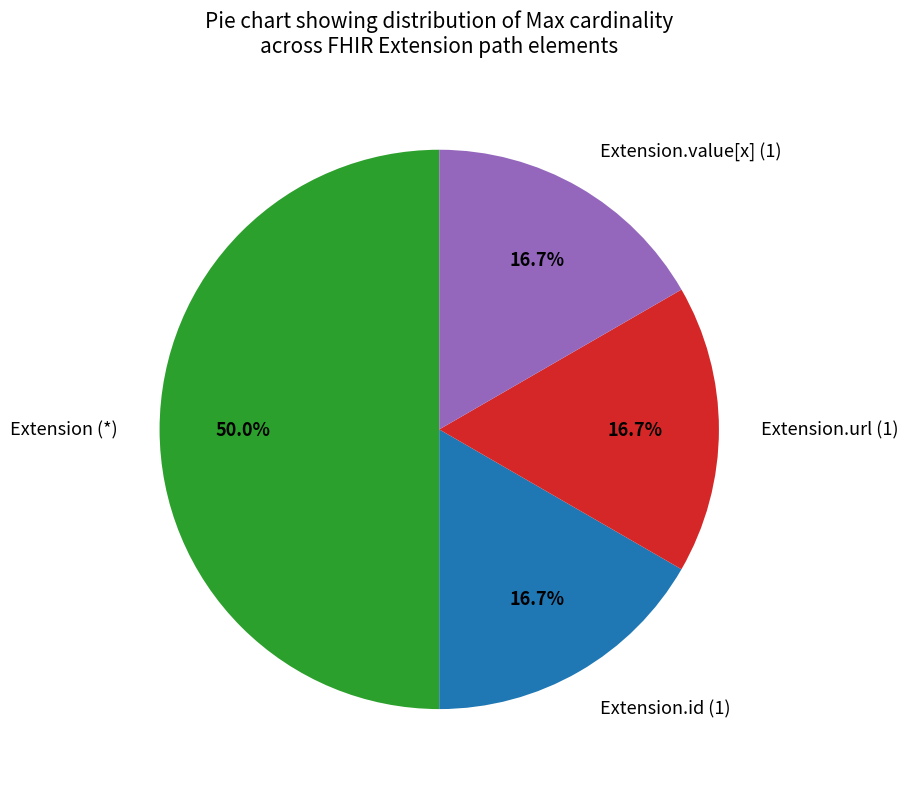

Count the number of slices in the pie.

4